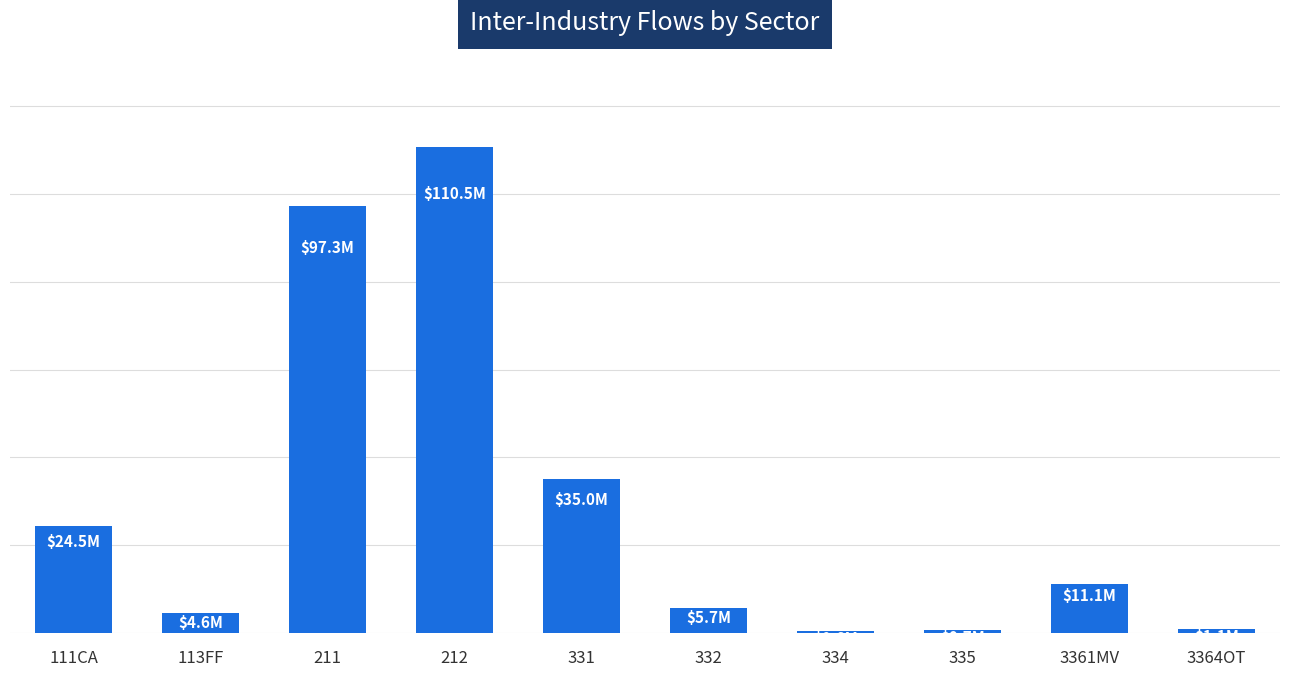

What position from the left is 211?

3